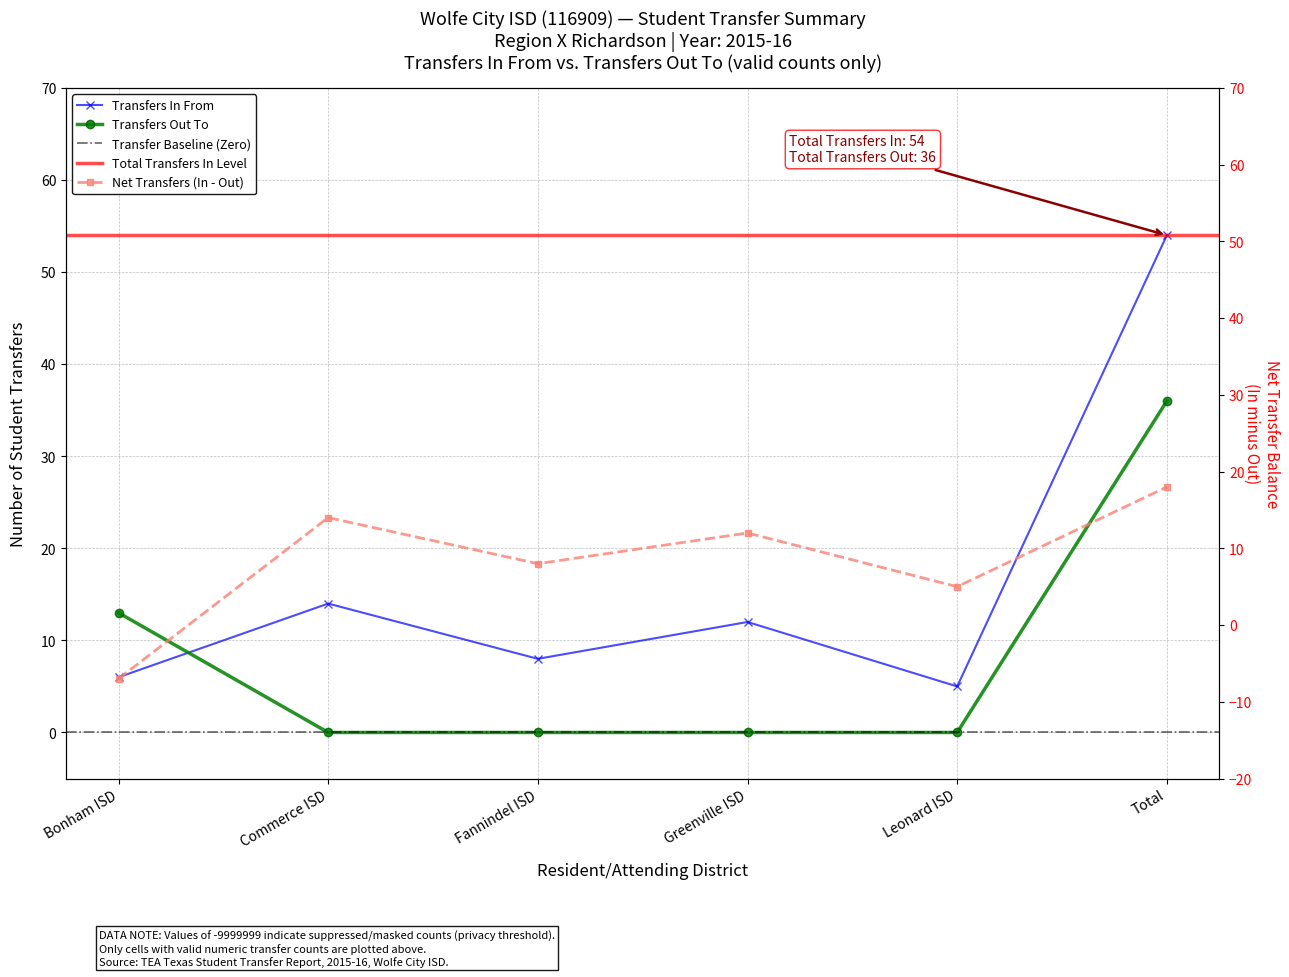

What position from the left is Commerce ISD?

2